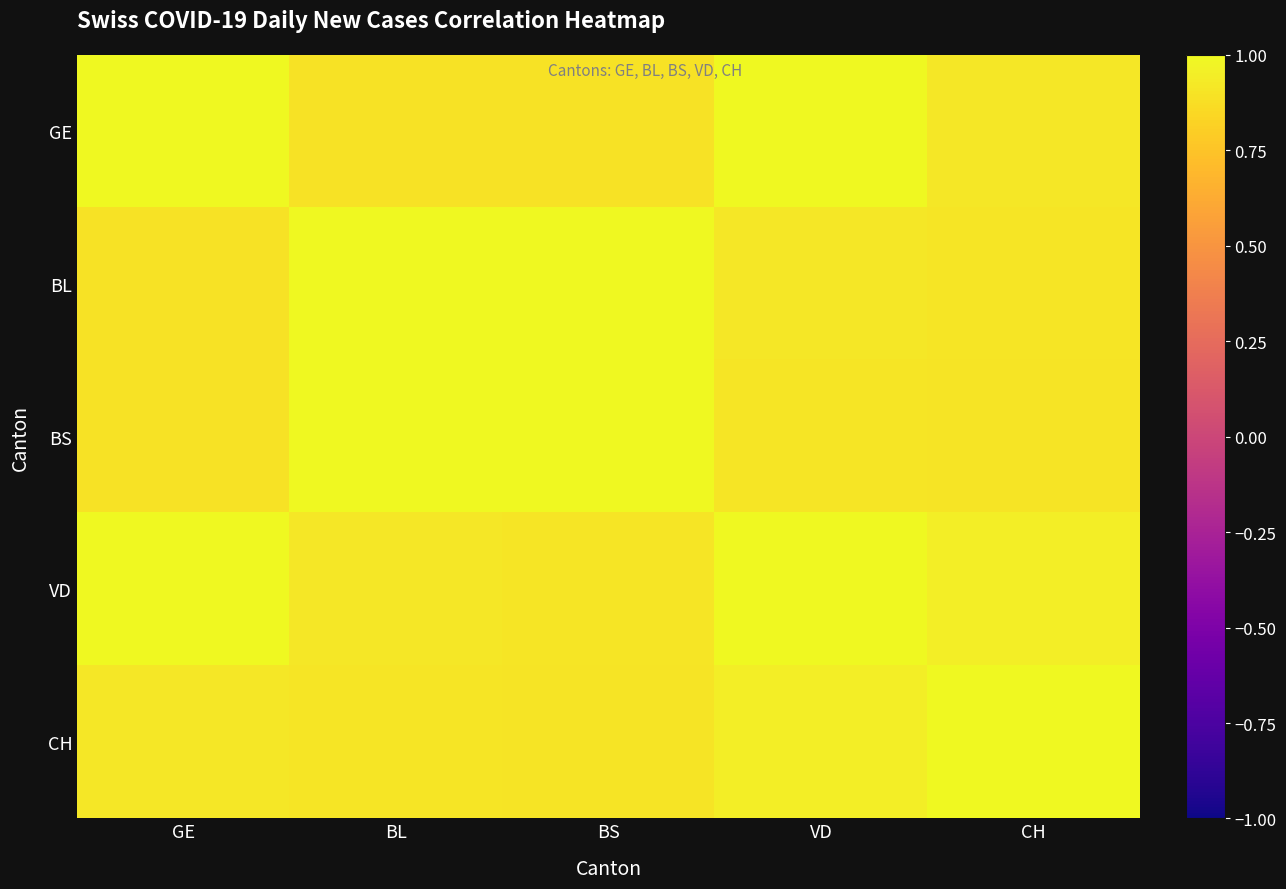

Which series changed the most between BL and BS?

CH